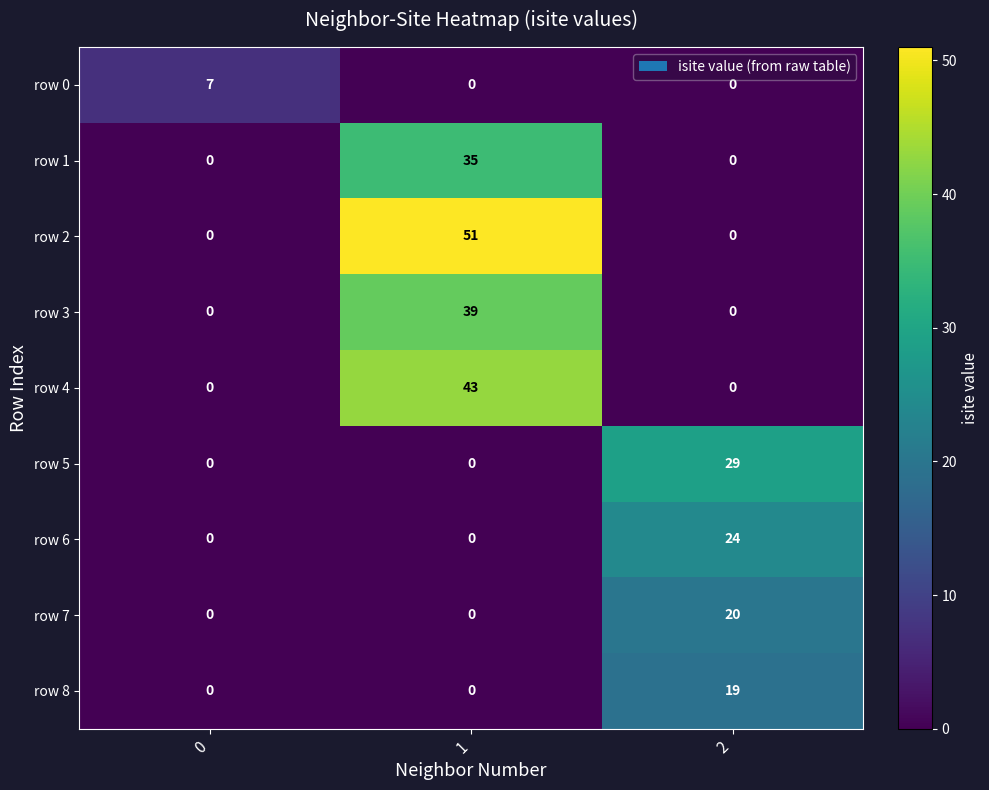

Count the number of categories in the chart.

3